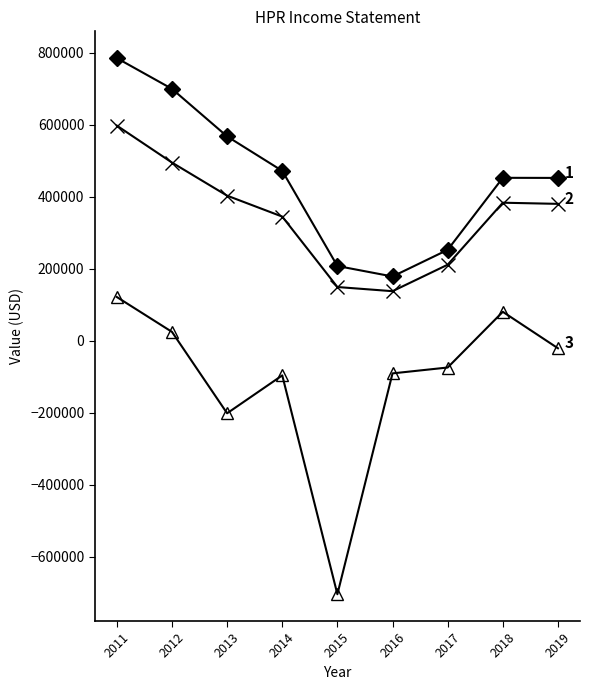

What is the difference between the highest and lowest values at 2014?

568400